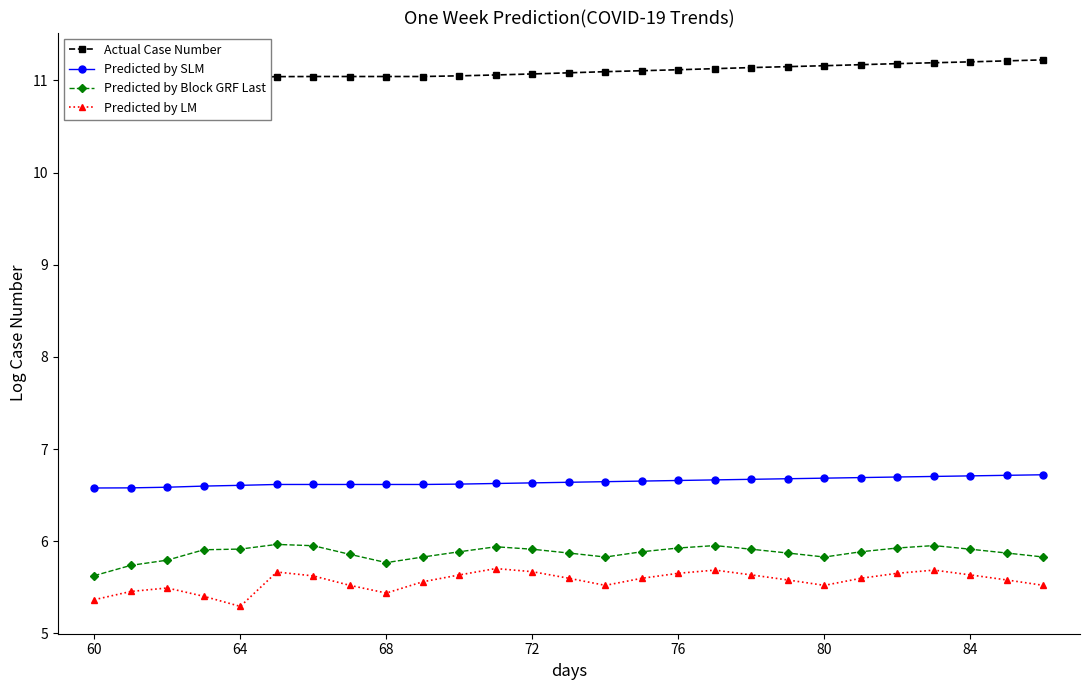

True or false: Predicted by LM has more than 1 points higher than both neighbors.

True